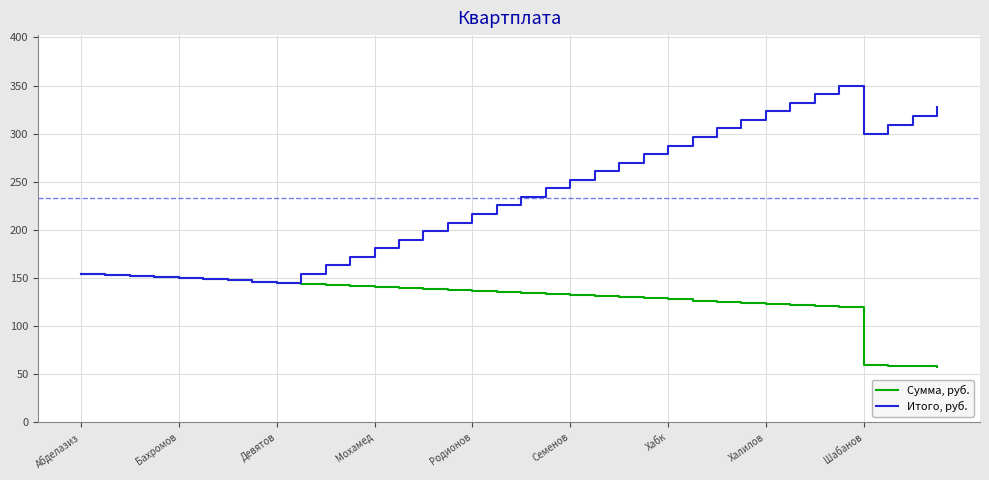

What is the highest value of the Итого, руб. series?

349.9